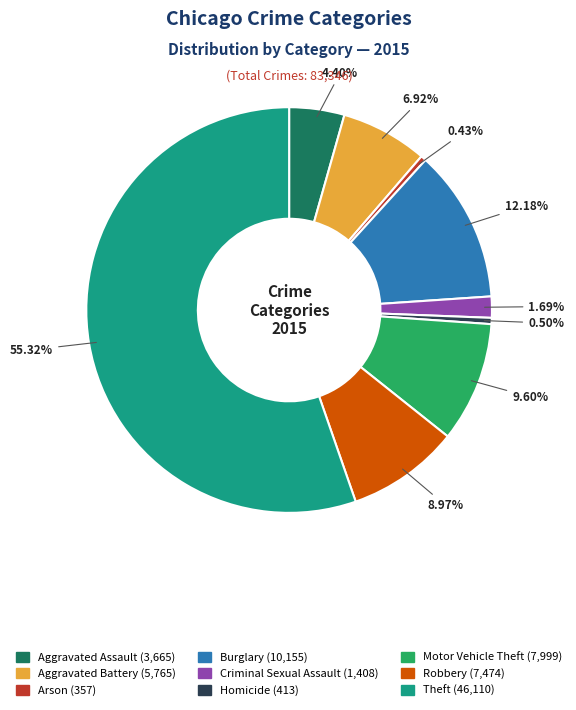

How many segments does this pie chart have?

9